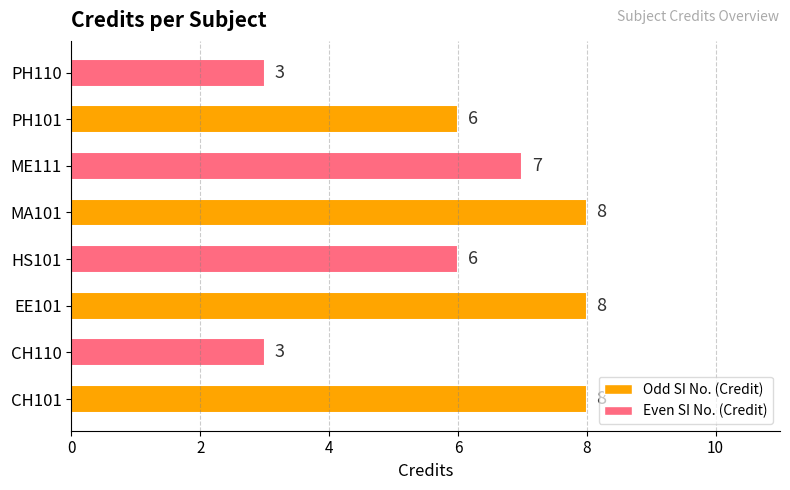

Are the bars grouped side by side (vs. stacked)?

No